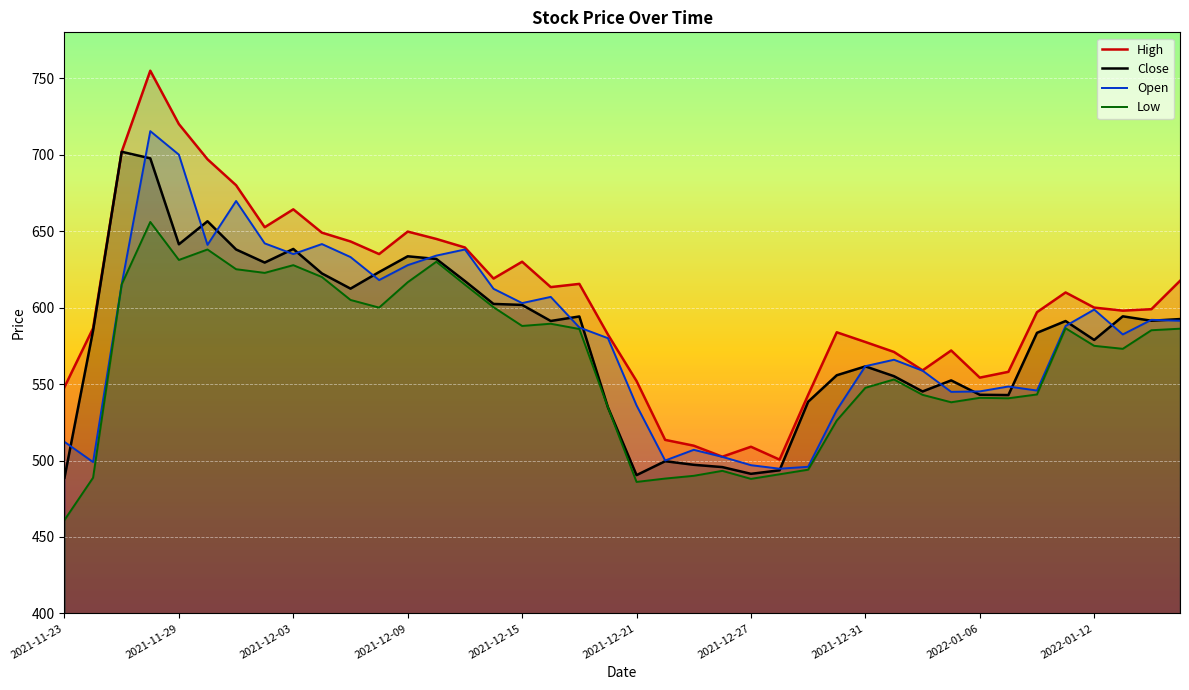

Which series has the widest spread of values?

High